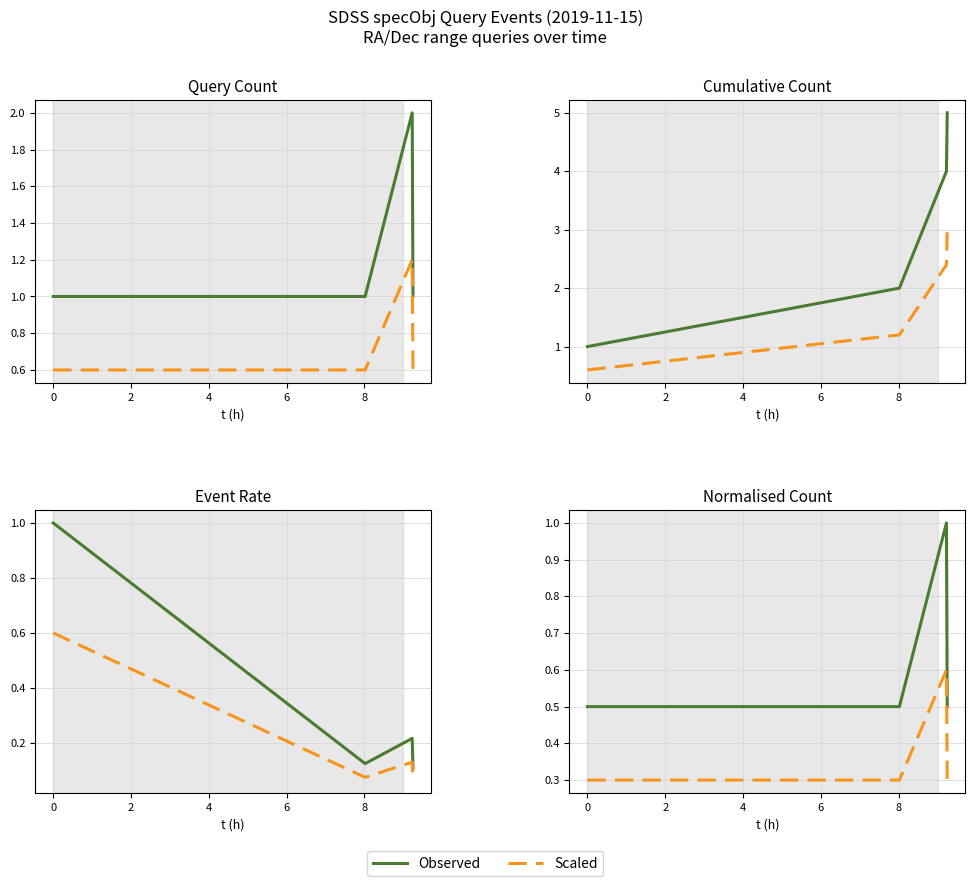

What is the maximum value for Scaled?

0.6